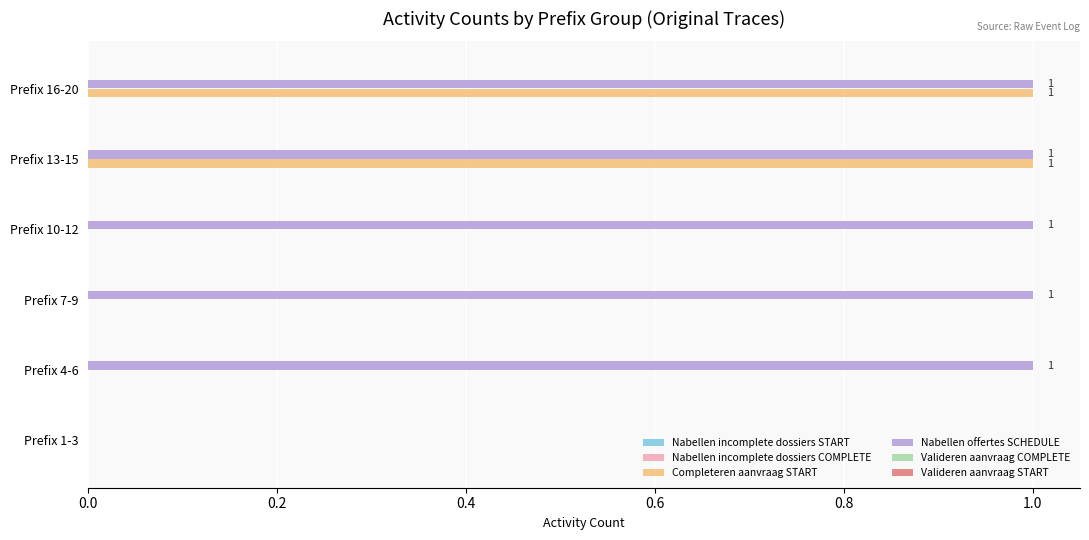

At which label is Nabellen offertes SCHEDULE closest to 0?

Prefix 1-3